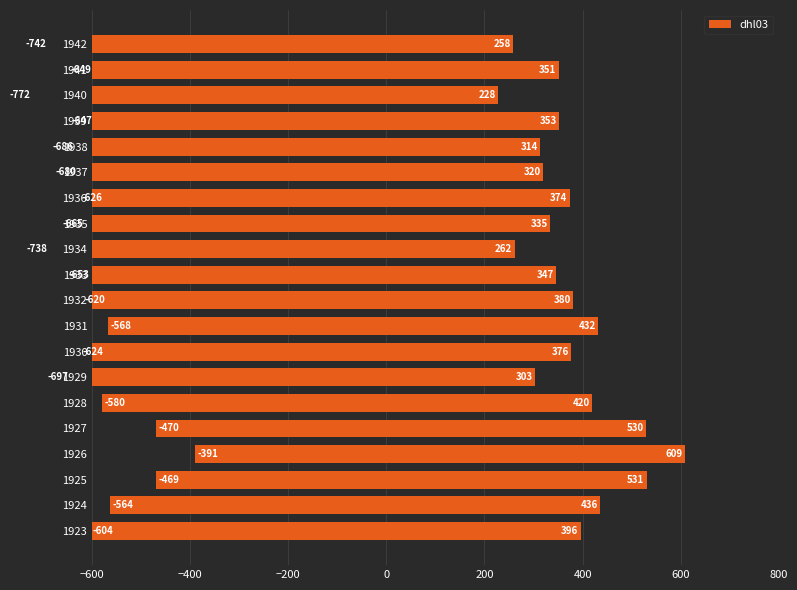

What is the maximum value shown in the chart?

609.2